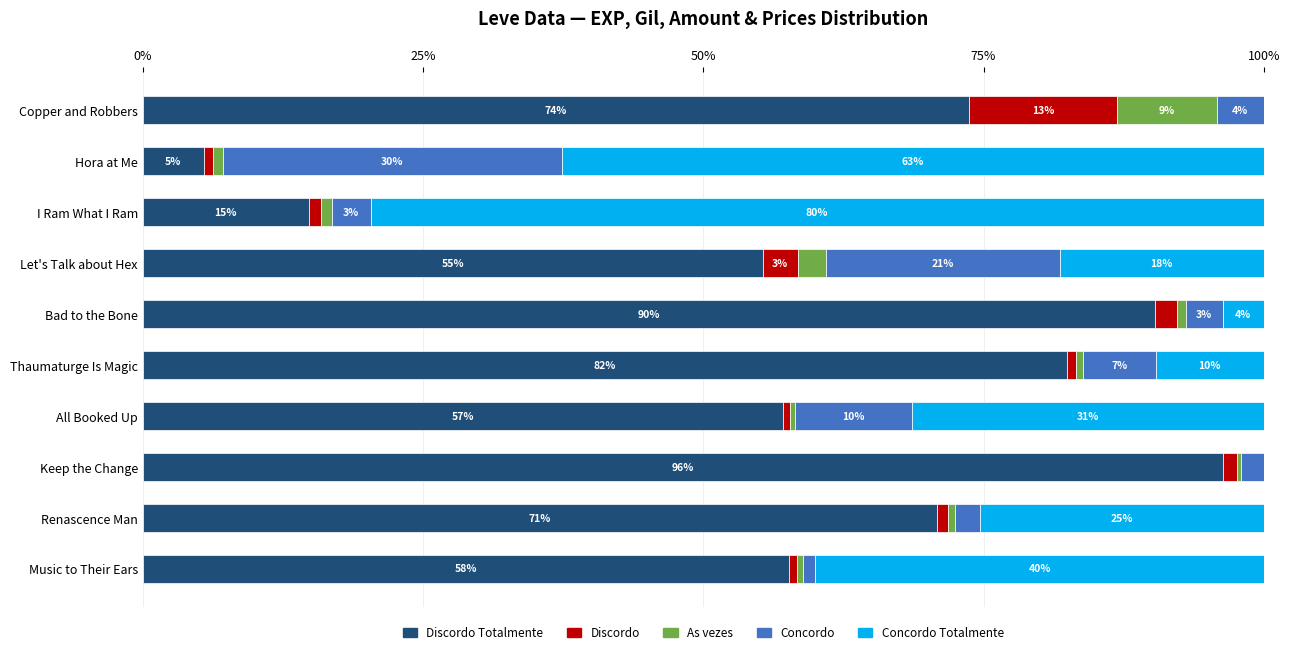

Reading left to right, transcribe all the data shown in this chart.

Discordo Totalmente: 73.7	5.4	14.8	55.3	90.3	82.4	57.1	96.3	70.8	57.6
Discordo: 13.2	0.8	1.1	3.1	1.9	0.8	0.7	1.3	1.0	0.8
As vezes: 8.9	0.8	0.9	2.5	0.8	0.6	0.4	0.4	0.6	0.5
Concordo: 4.2	30.2	3.5	20.9	3.3	6.5	10.5	2.0	2.3	1.1
Concordo Totalmente: 0.0	62.6	79.7	18.2	3.7	9.6	31.4	0.0	25.3	40.0